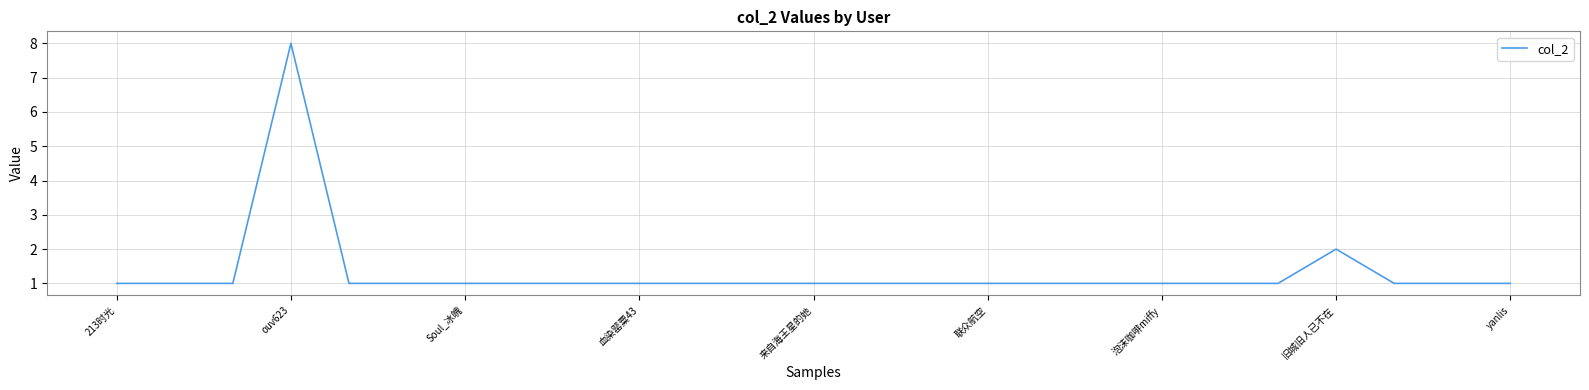

What is the maximum value shown in the chart?

8